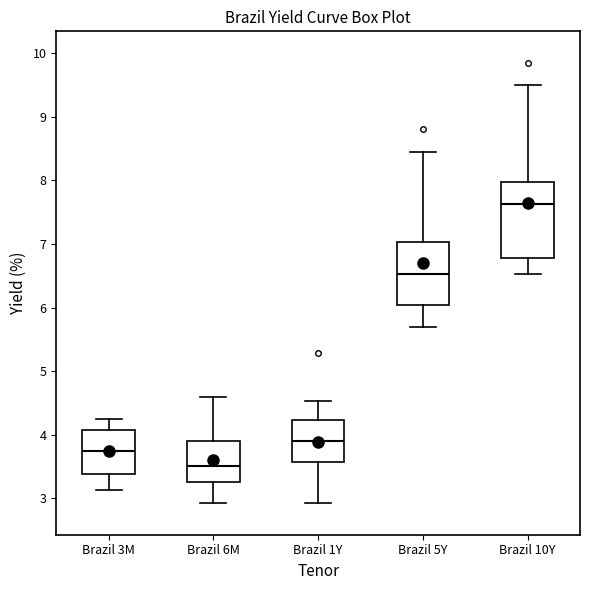

Where does the lower whisker of the box for Brazil 1Y end on the y-axis? The values are not printed on the chart, so give them approximately, as read against the axis.

2.9